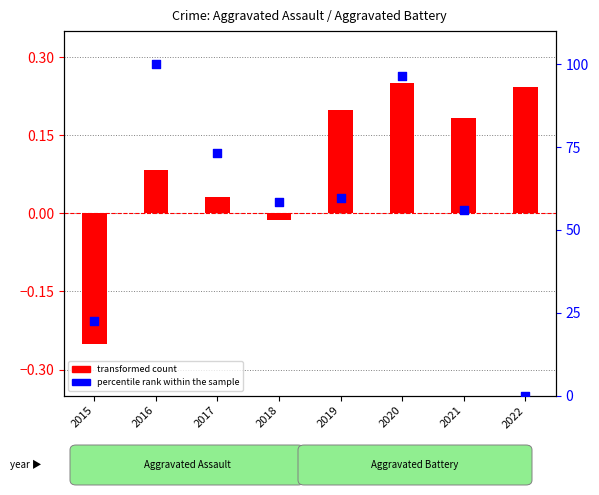

Between 2019 and 2020, which is larger?

2020